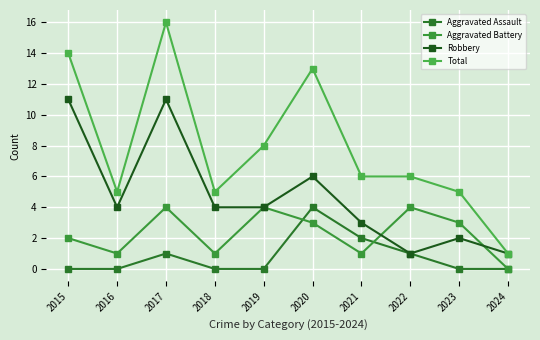

At which category is the sum across all series the highest?

2017